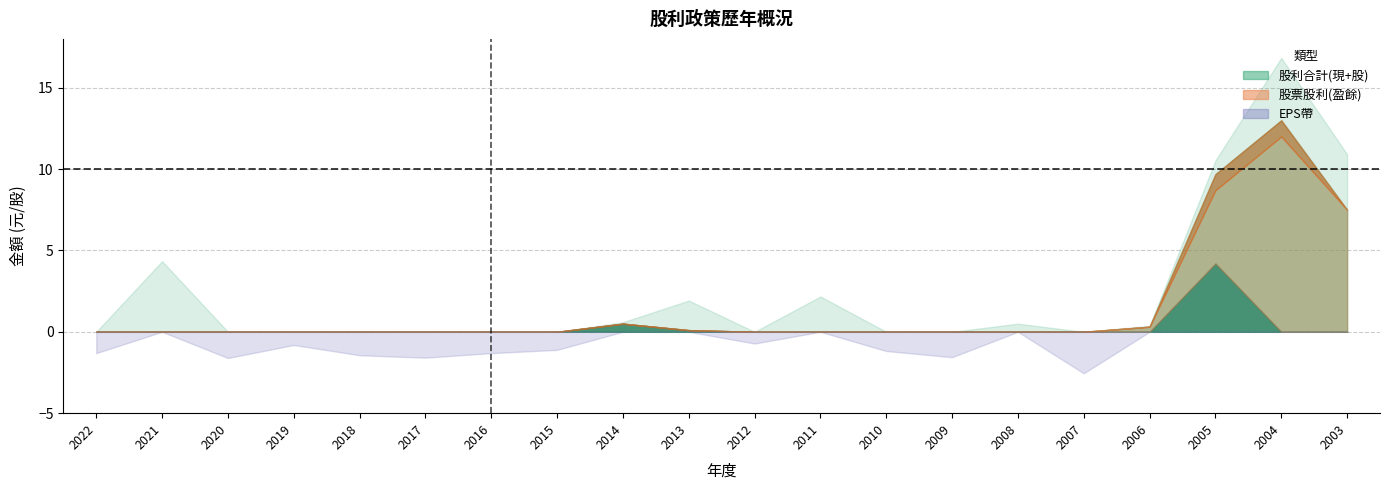

Reading right to left, list all the values displayed in this chart.

現金股利(盈餘): 0.0	0.0	4.2	0.0	0.0	0.0	0.0	0.0	0.0	0.0	0.1	0.5	0.0	0.0	0.0	0.0	0.0	0.0	0.0	0.0
現金股利(合計): 0.0	0.0	4.2	0.0	0.0	0.0	0.0	0.0	0.0	0.0	0.1	0.5	0.0	0.0	0.0	0.0	0.0	0.0	0.0	0.0
股票股利(盈餘): 7.5	12.0	4.5	0.3	0.0	0.0	0.0	0.0	0.0	0.0	0.0	0.0	0.0	0.0	0.0	0.0	0.0	0.0	0.0	0.0
股票股利(公積): 0.0	1.0	1.0	0.0	0.0	0.0	0.0	0.0	0.0	0.0	0.0	0.0	0.0	0.0	0.0	0.0	0.0	0.0	0.0	0.0
股利合計: 7.5	13.0	9.7	0.3	0.0	0.0	0.0	0.0	0.0	0.0	0.1	0.5	0.0	0.0	0.0	0.0	0.0	0.0	0.0	0.0
EPS: 10.9	16.8	10.5	0.4	-2.5	0.5	-1.6	-1.2	2.2	-0.7	1.9	0.6	-1.1	-1.3	-1.6	-1.4	-0.8	-1.6	4.3	-1.3